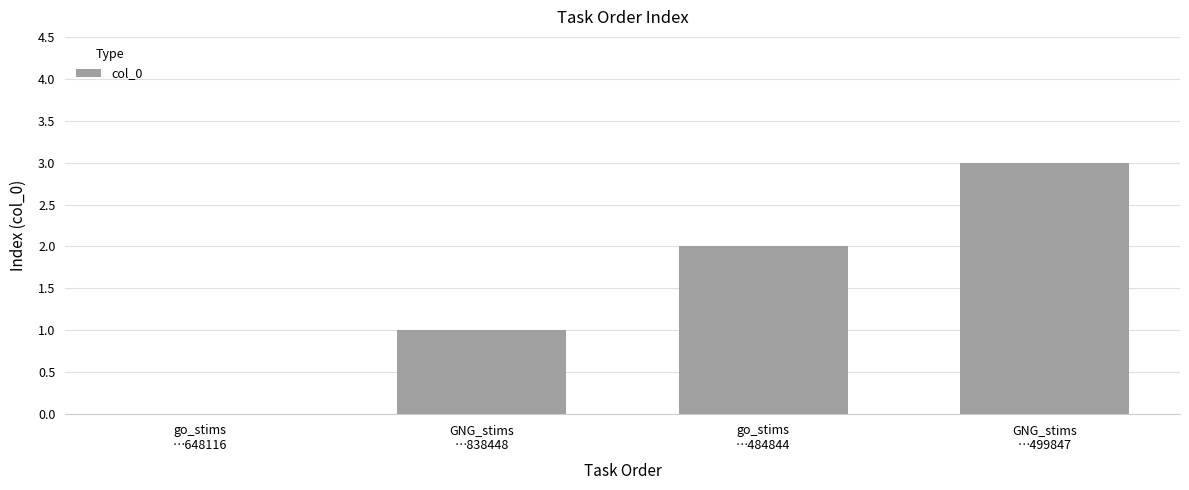

What is the sum of all values?

6